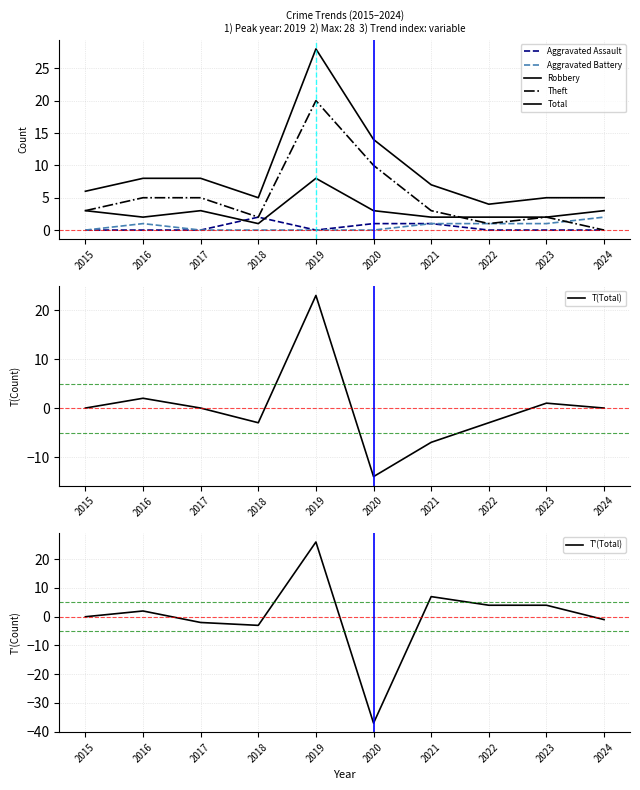

True or false: Aggravated Battery has a value of 0 at 2017.

True